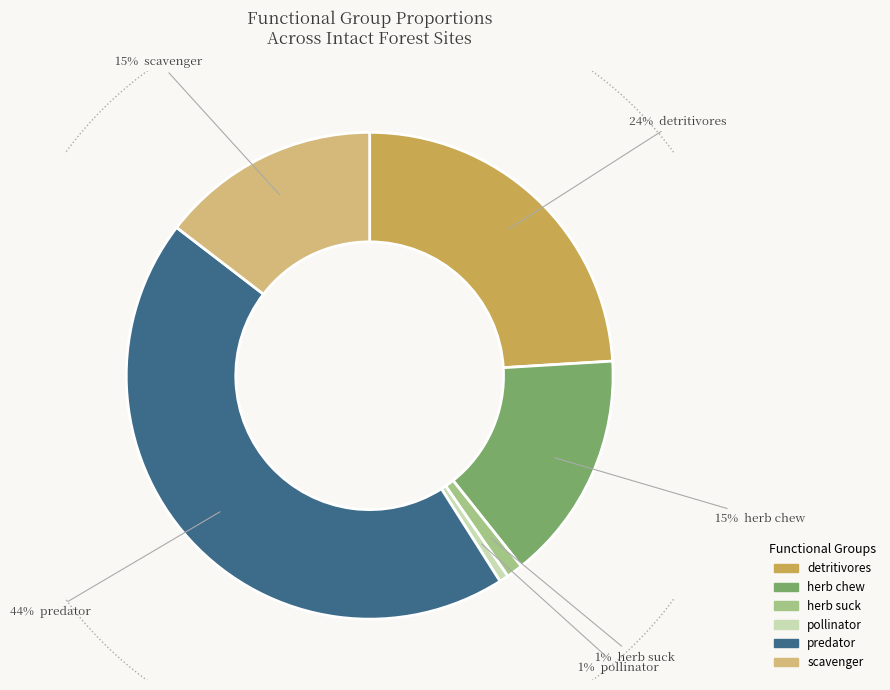

Does detritivores account for over 50% of the chart?

No